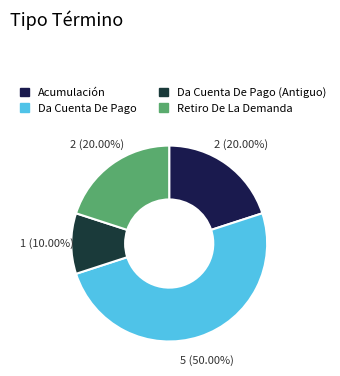

To the nearest percent, what is the difference between the Da Cuenta De Pago and Retiro De La Demanda slice percentages?

30%